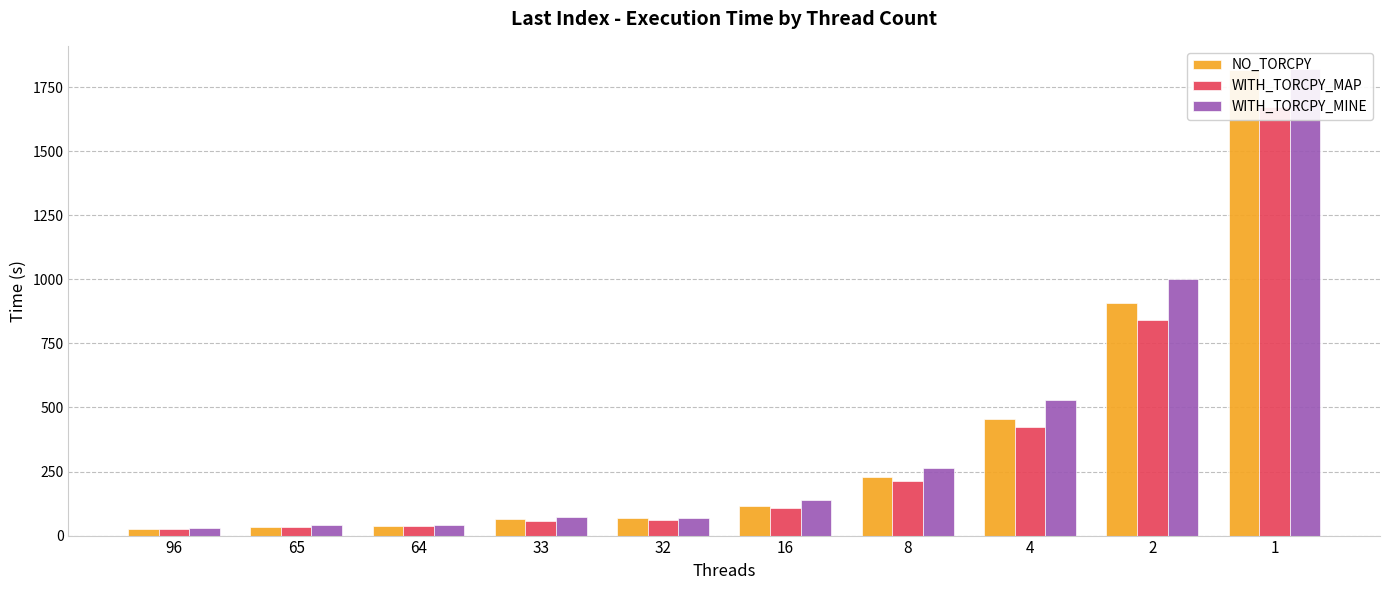

Reading right to left, list all the values displayed in this chart.

NO_TORCPY: 1815.3	908.7	455.1	229.1	116.0	66.7	63.6	38.9	34.4	27.4
WITH_TORCPY_MAP: 1671.5	841.0	422.9	213.4	108.8	59.2	57.6	35.8	34.3	27.3
WITH_TORCPY_MINE: 1819.8	1001.4	528.1	264.7	139.0	67.9	72.2	40.4	42.8	30.3